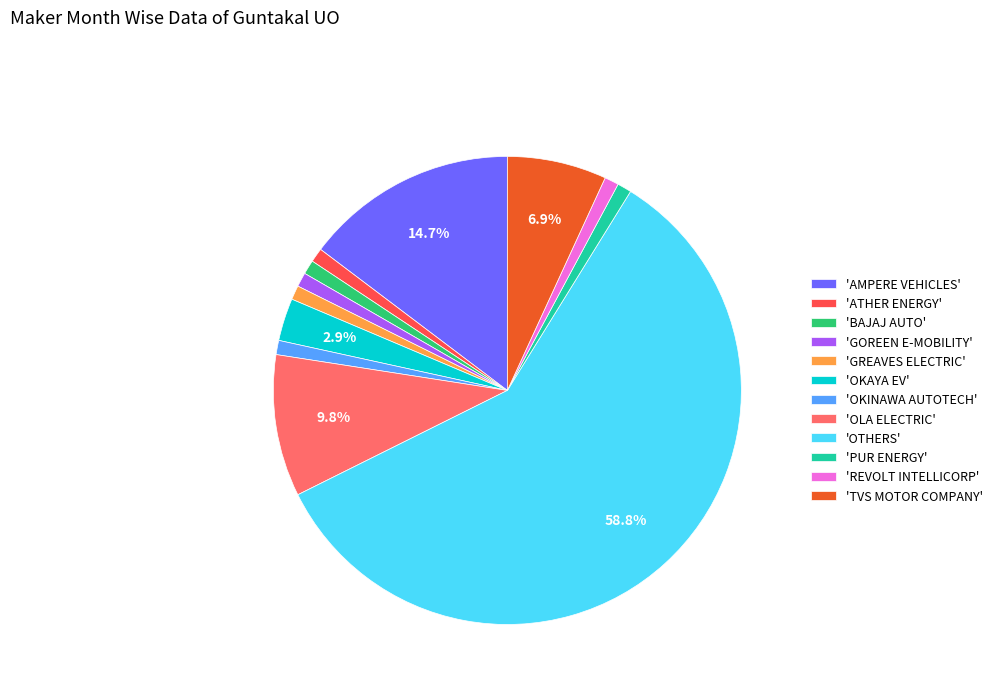

Which has a higher value, 'OKAYA EV' or 'BAJAJ AUTO'?

'OKAYA EV'